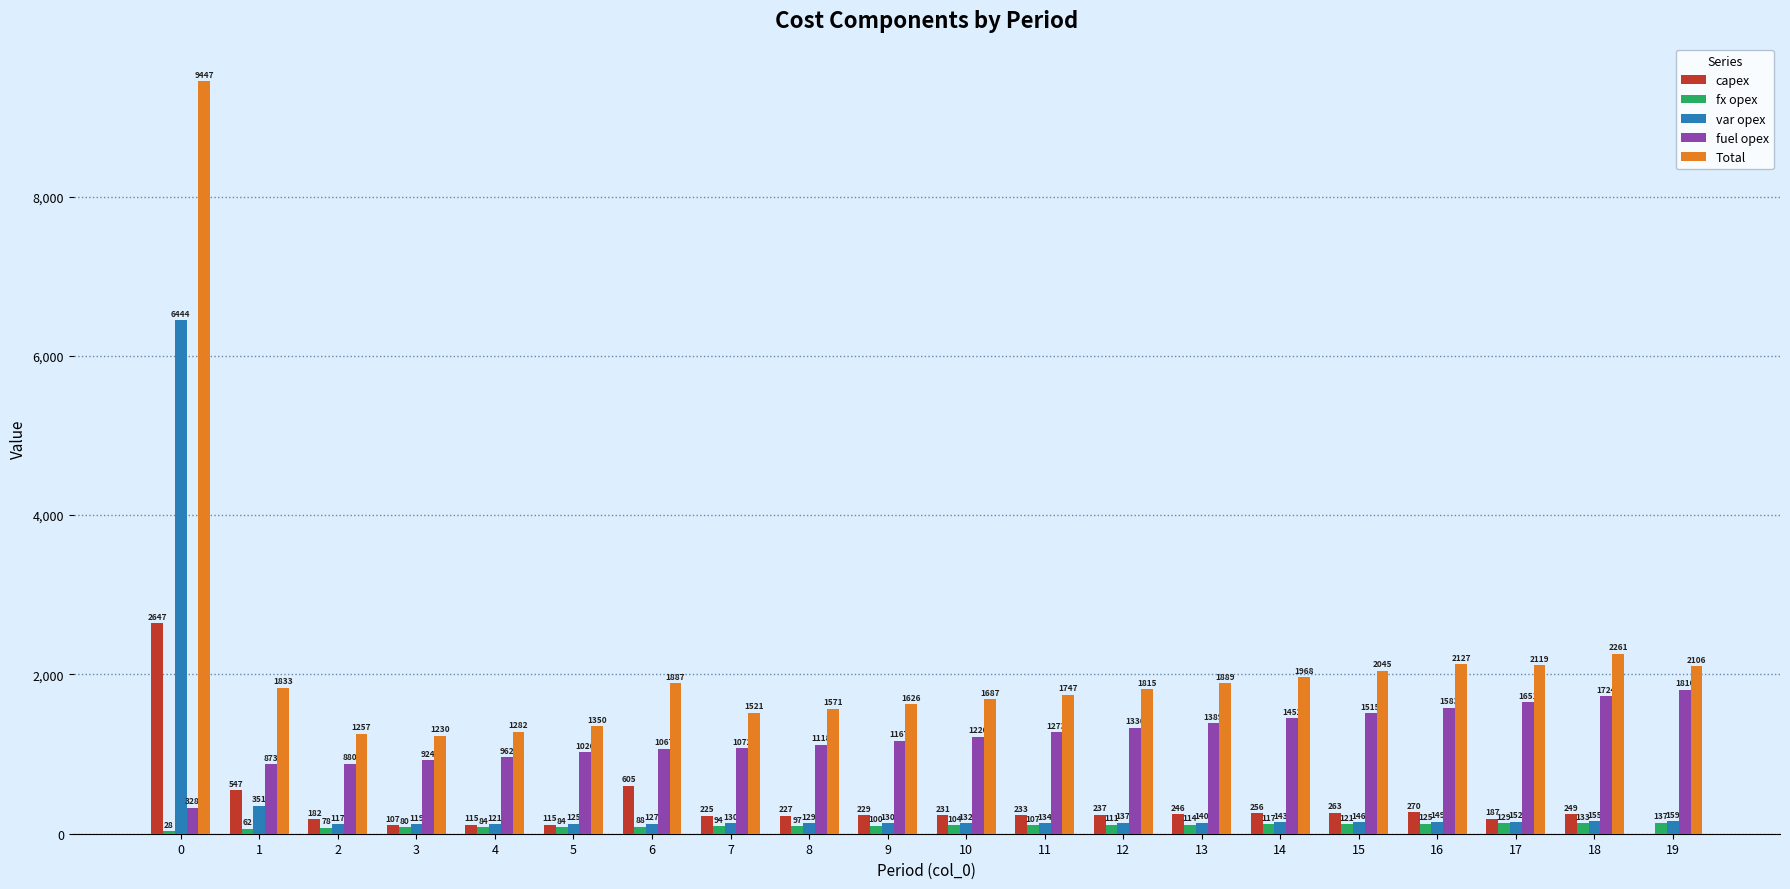

Which series has the largest range (max minus min)?

Total